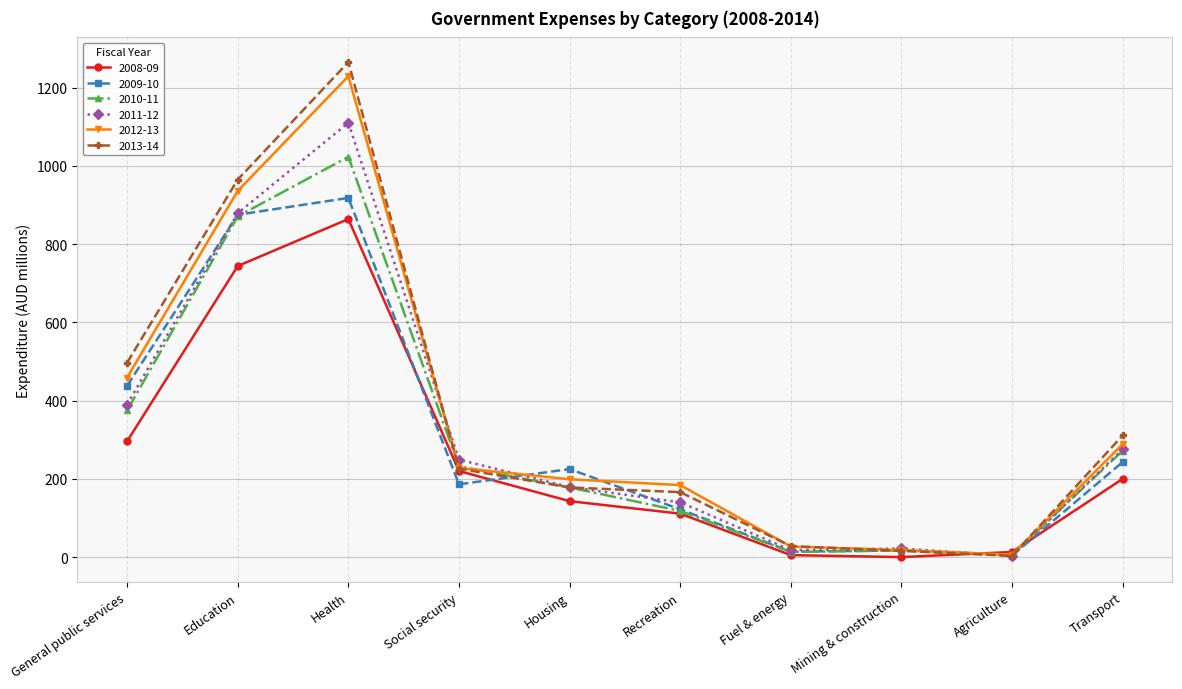

What is the value of the 2008-09 point at the 5th from the left?

143